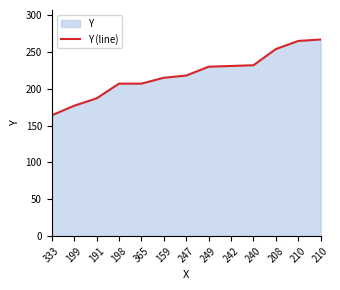

Reading left to right, what are all the values shown in this chart?

333=164	199=177	191=187	198=207	365=207	159=215	247=218	249=230	242=231	240=232	208=254	210=265	210=267